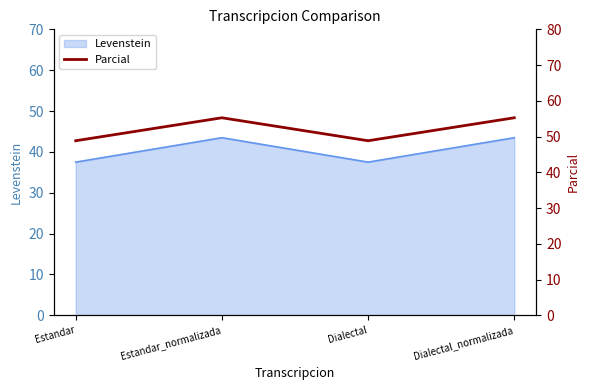

What is the ratio of the value at Estandar to the value at Dialectal?

1.0